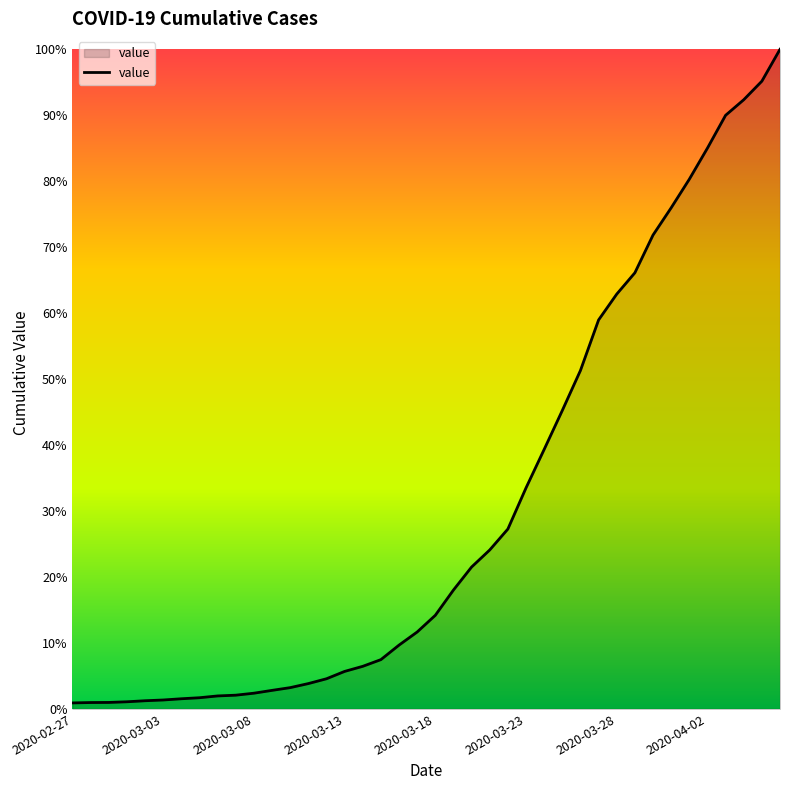

Does the chart display data point markers on the line(s)?

No